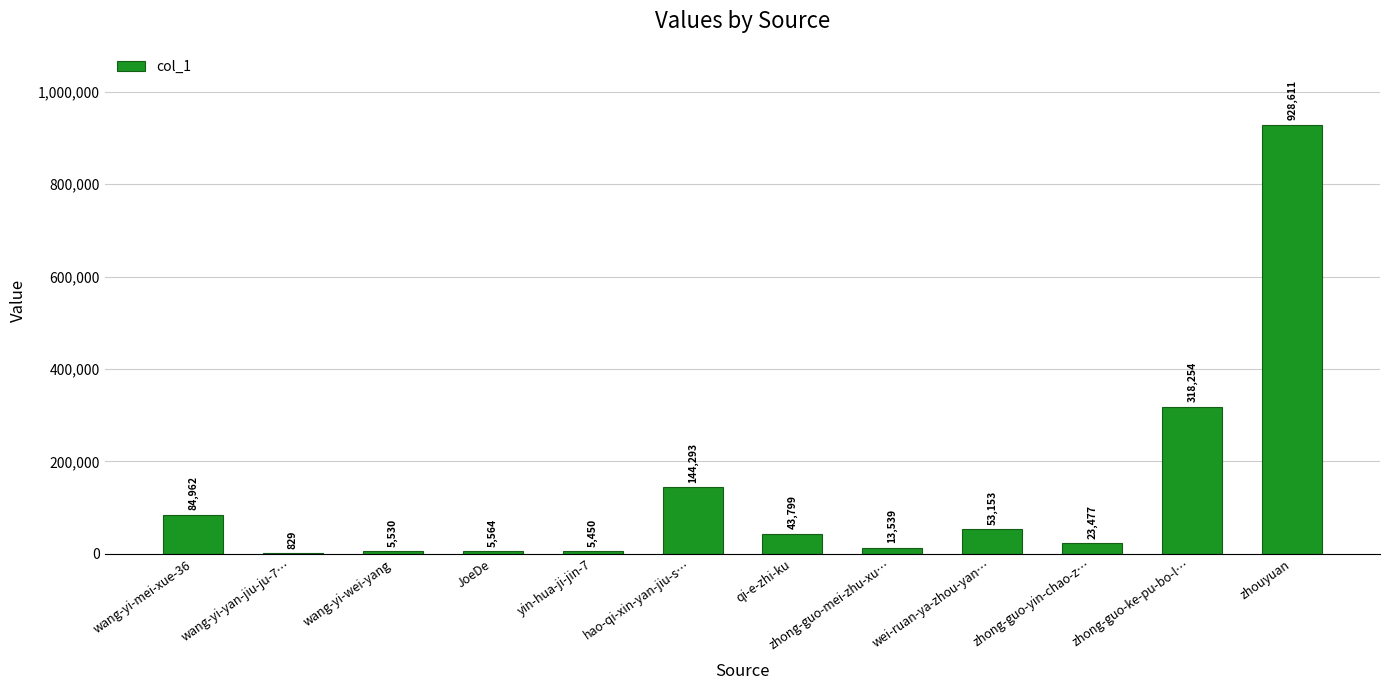

At which label does the data first exceed 43799?

wang-yi-mei-xue-36